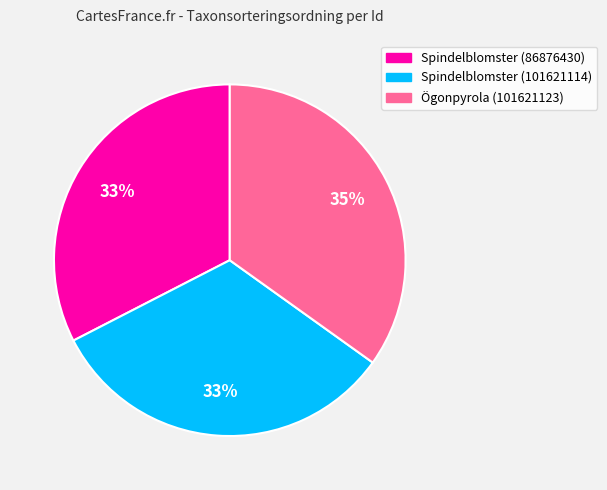

Count the number of slices in the pie.

3